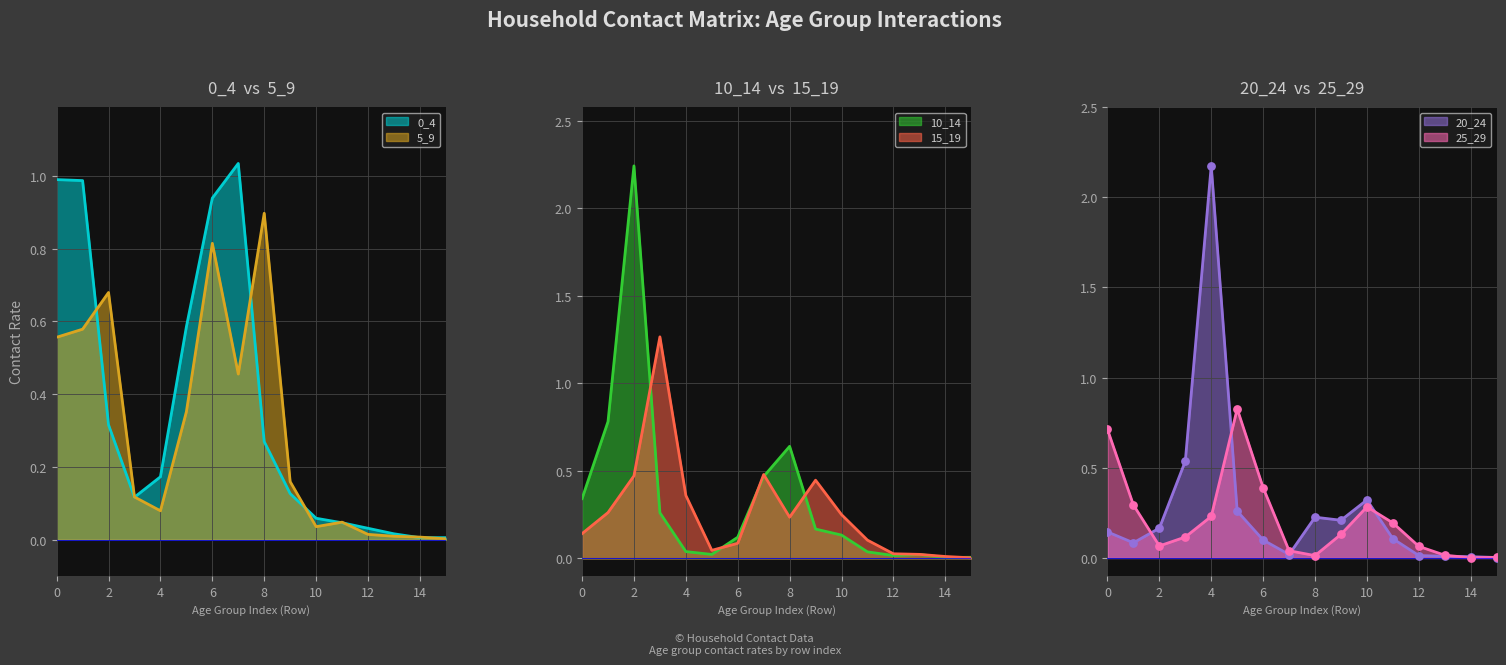

Which series has the largest total across all categories?

0_4